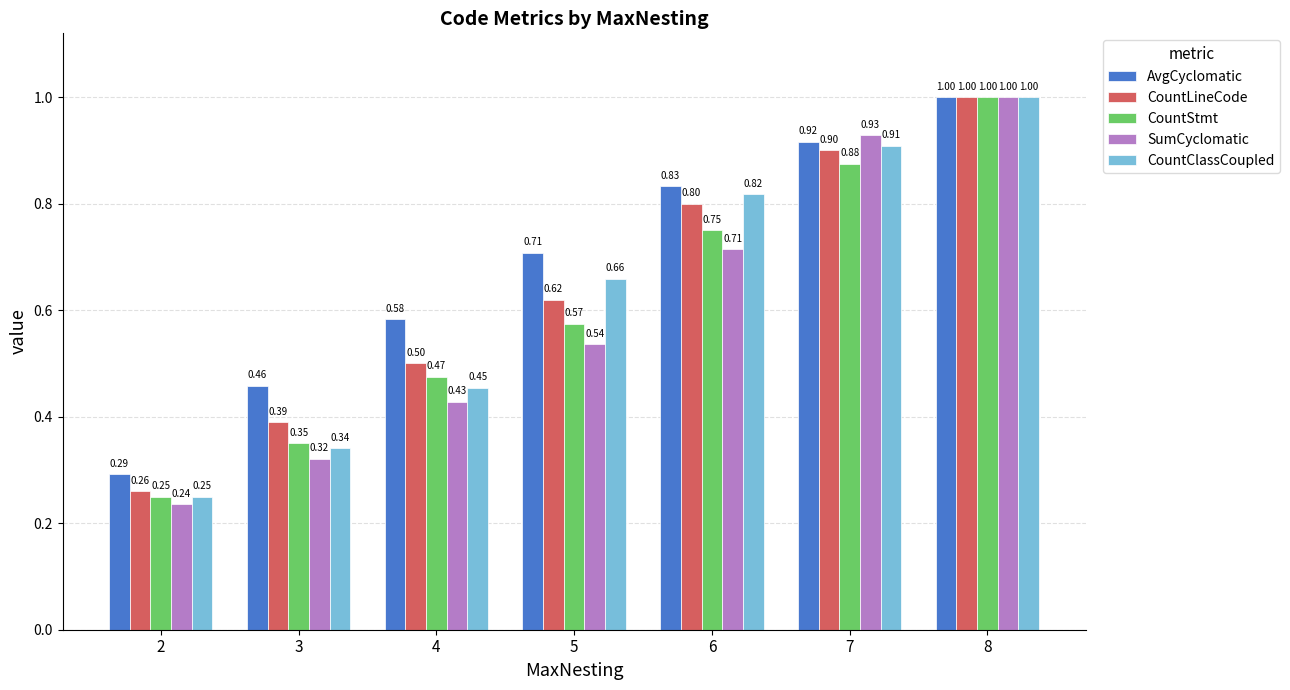

Which series has the widest spread of values?

SumCyclomatic